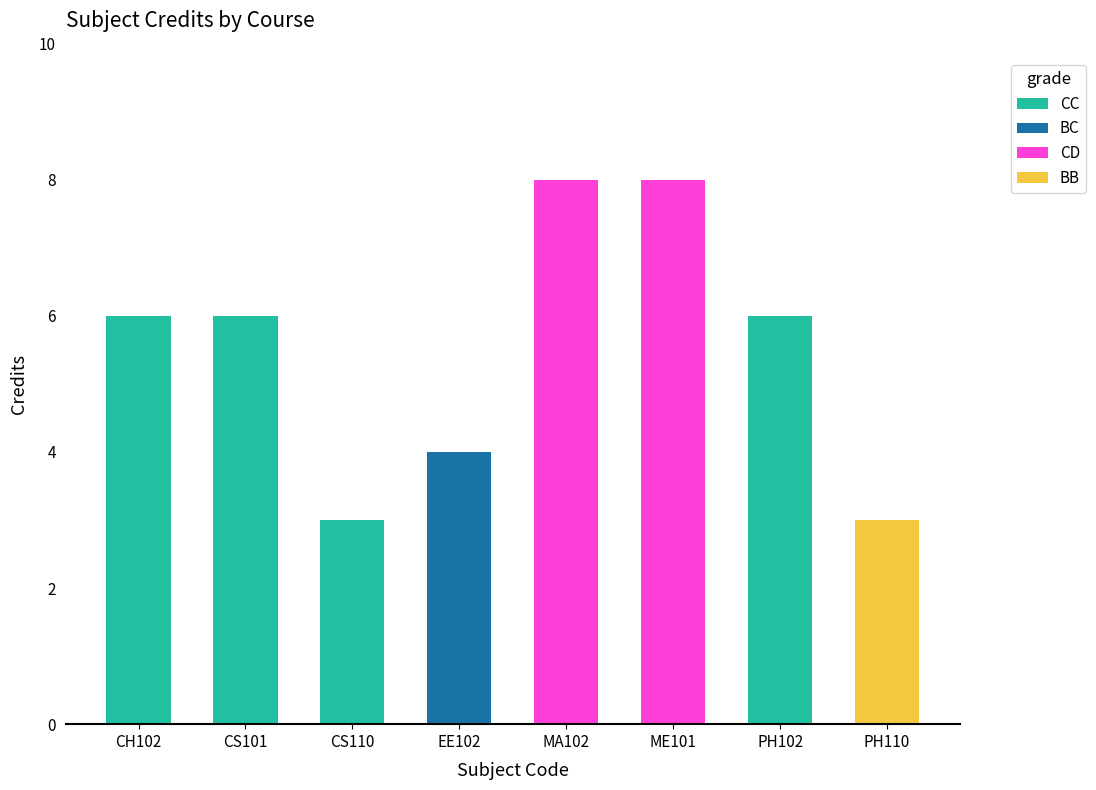

How many distinct data groups are displayed?

4